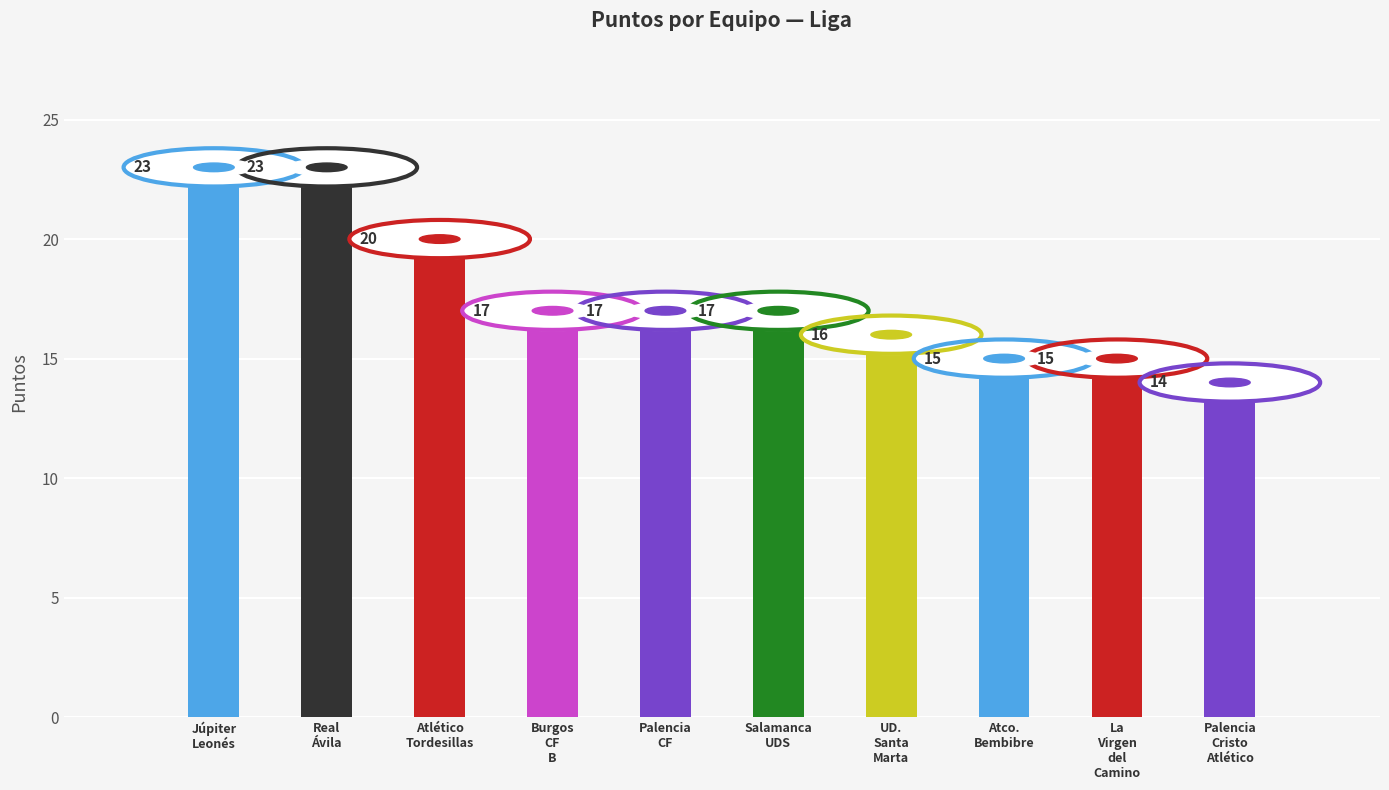

What position from the left is Palencia
Cristo
Atlético?

10